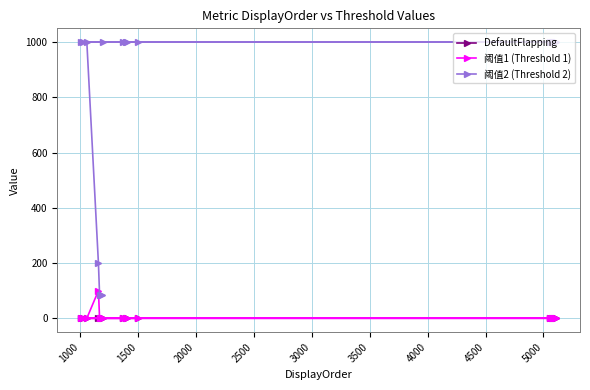

List the series in order of their peak value, lowest first.

DefaultFlapping, 阈值1 (Threshold 1), 阈值2 (Threshold 2)